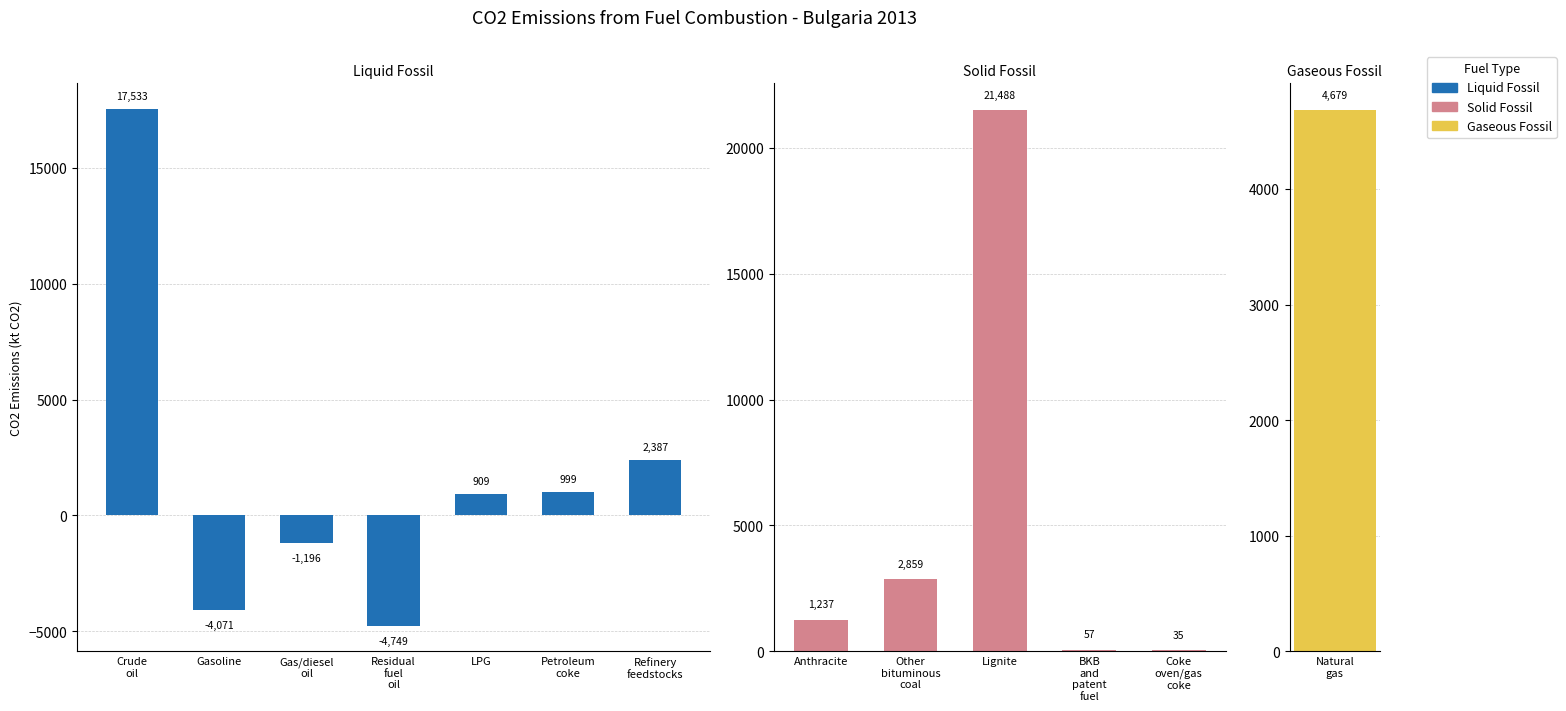

What is the change in value from Residual fuel oil to LPG?

+5657.8